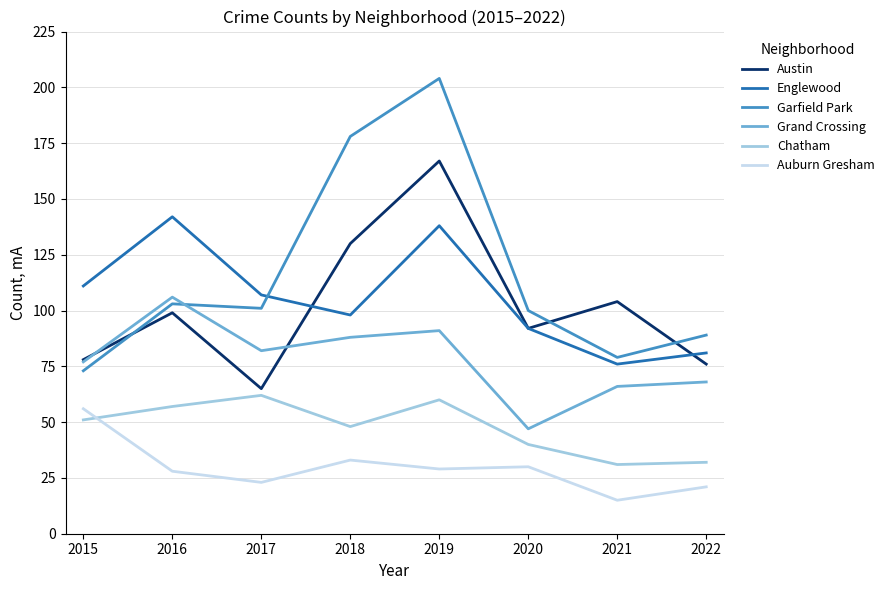

Is it true that Austin equals 44 at 2016?

False